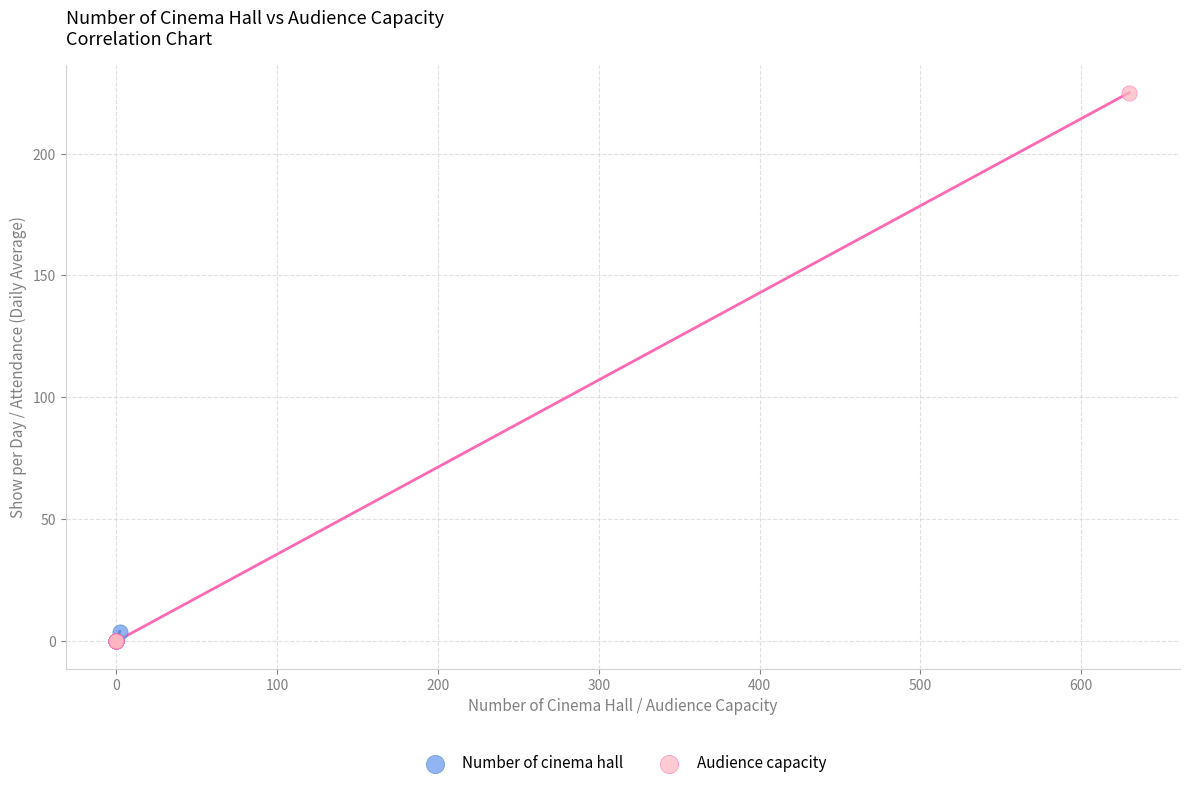

Which series has the largest Y range (max minus min)?

Audience capacity